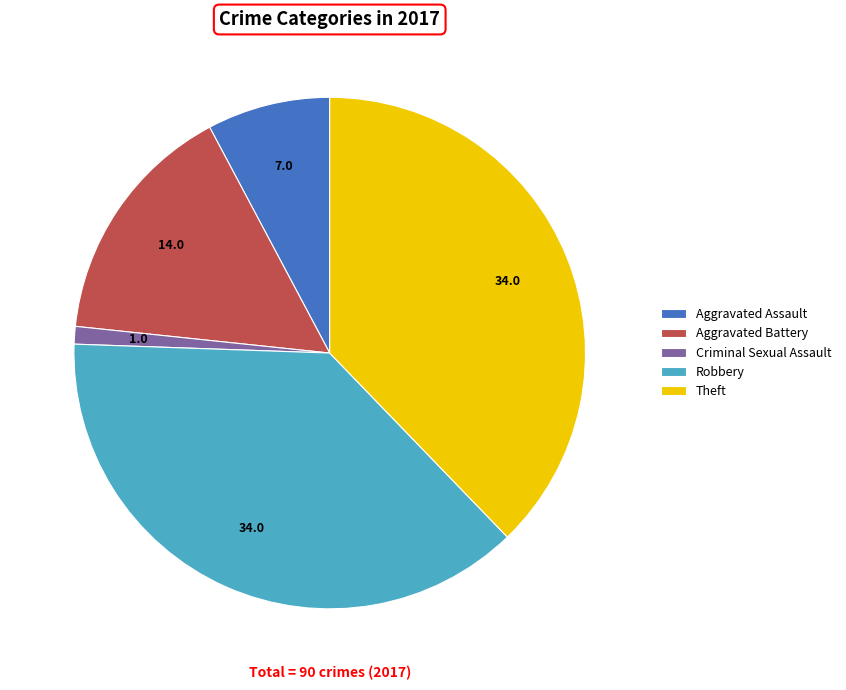

What is the ratio of the value at Criminal Sexual Assault to the value at Aggravated Battery?

0.1